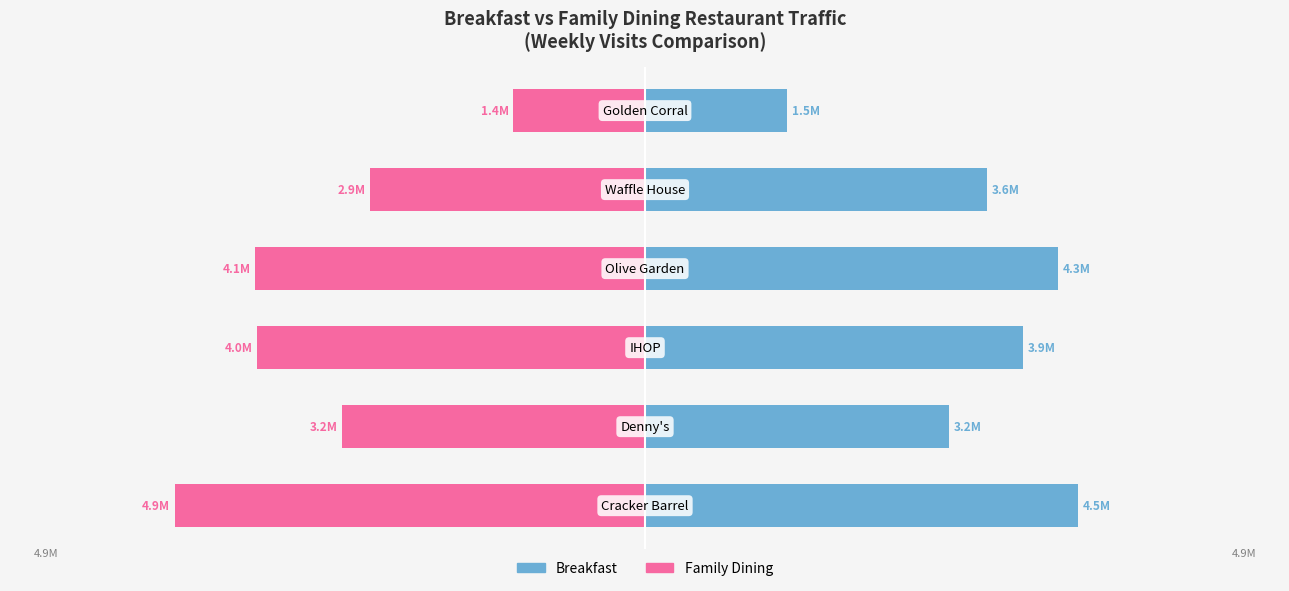

Which series has the widest spread of values?

Family Dining